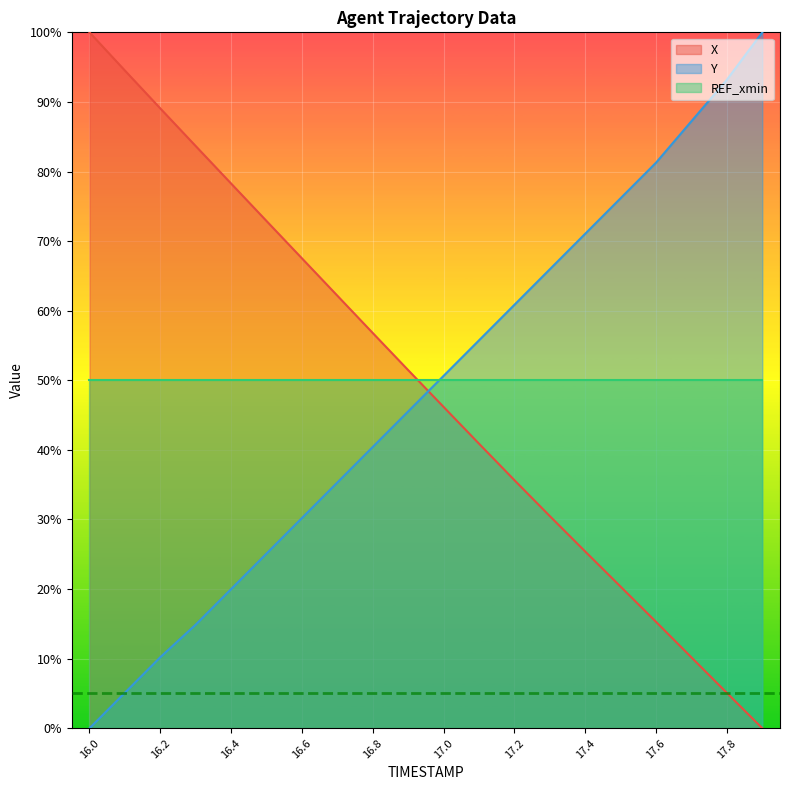

At which category is the sum across all series the highest?

16.0